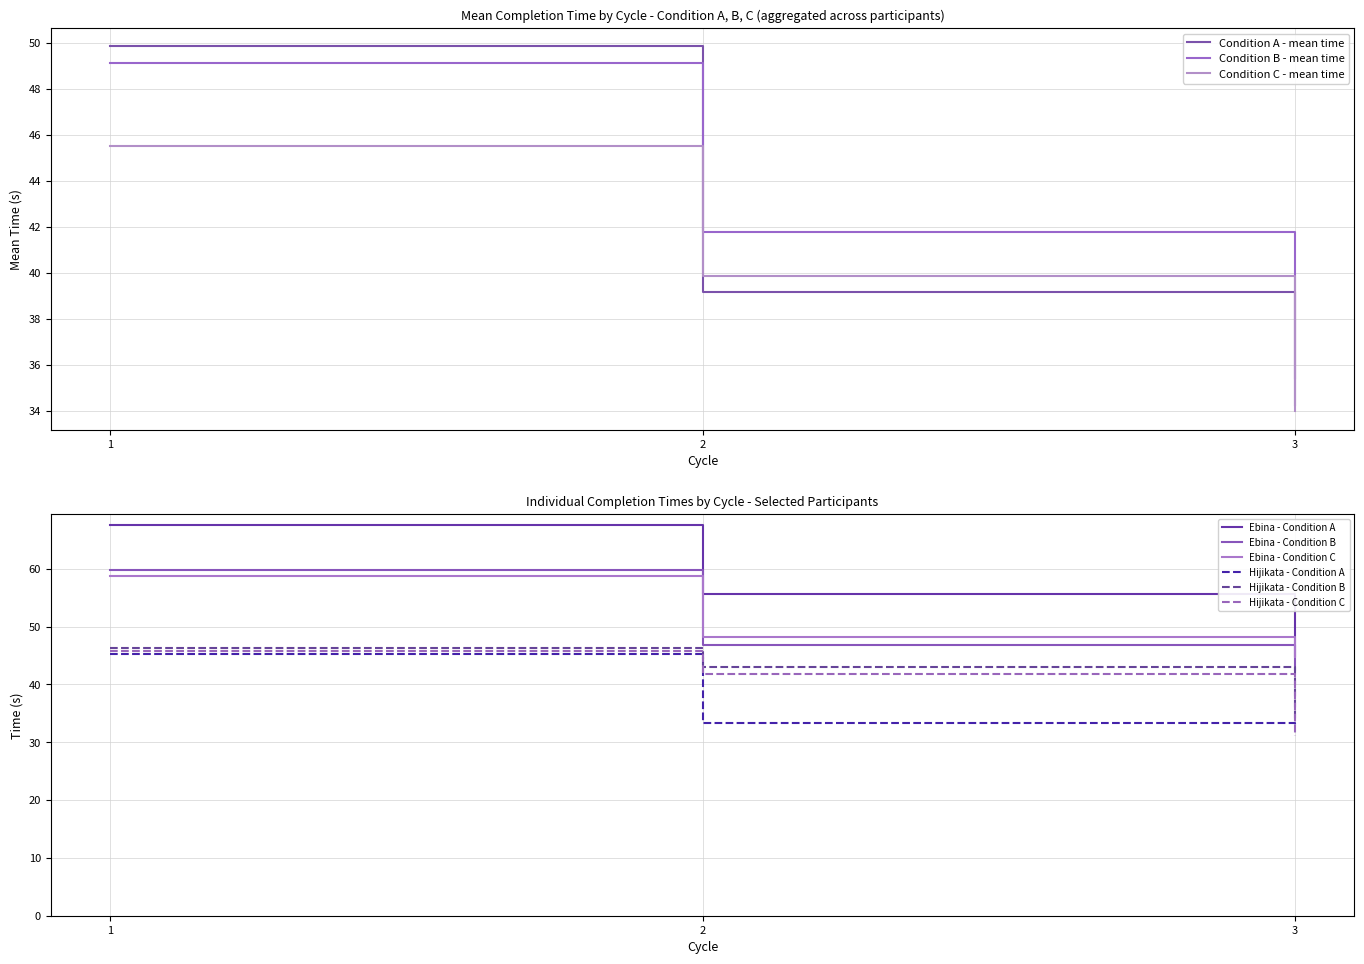

At which label does Condition A - time reach its minimum?

3